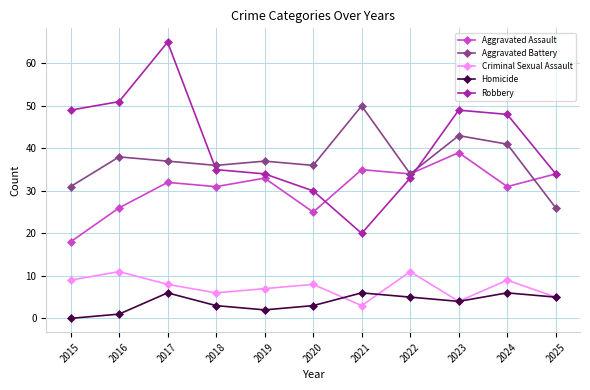

What are all the series names shown in the legend?

Aggravated Assault, Aggravated Battery, Criminal Sexual Assault, Homicide, Robbery